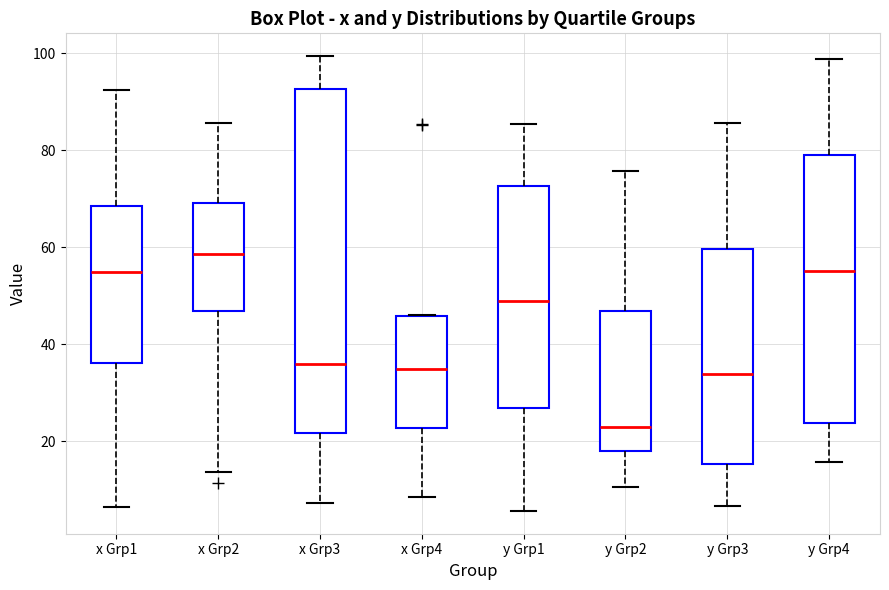

Where does the median line of the box for x Grp4 sit on the y-axis? The values are not printed on the chart, so give them approximately, as read against the axis.

34